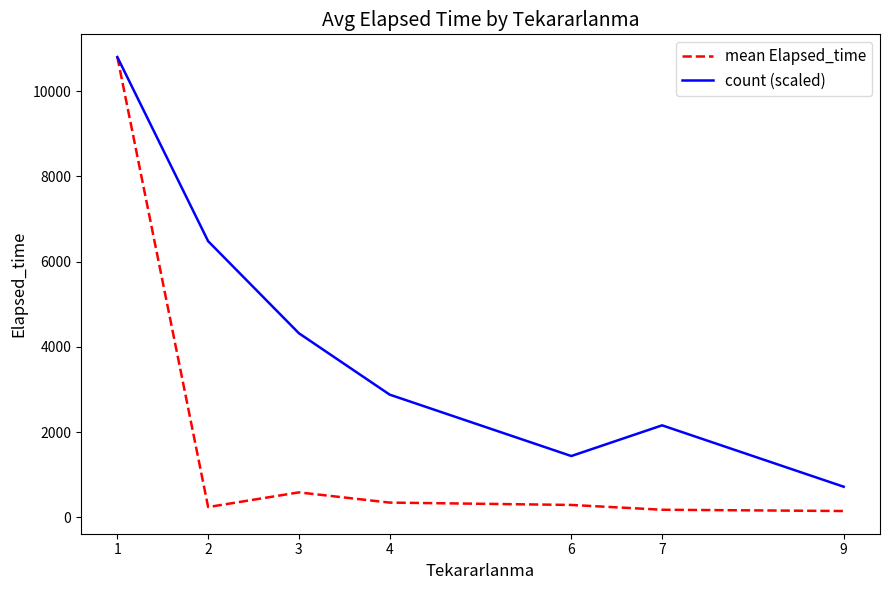

What is the total value across all series at 2?

6722.8